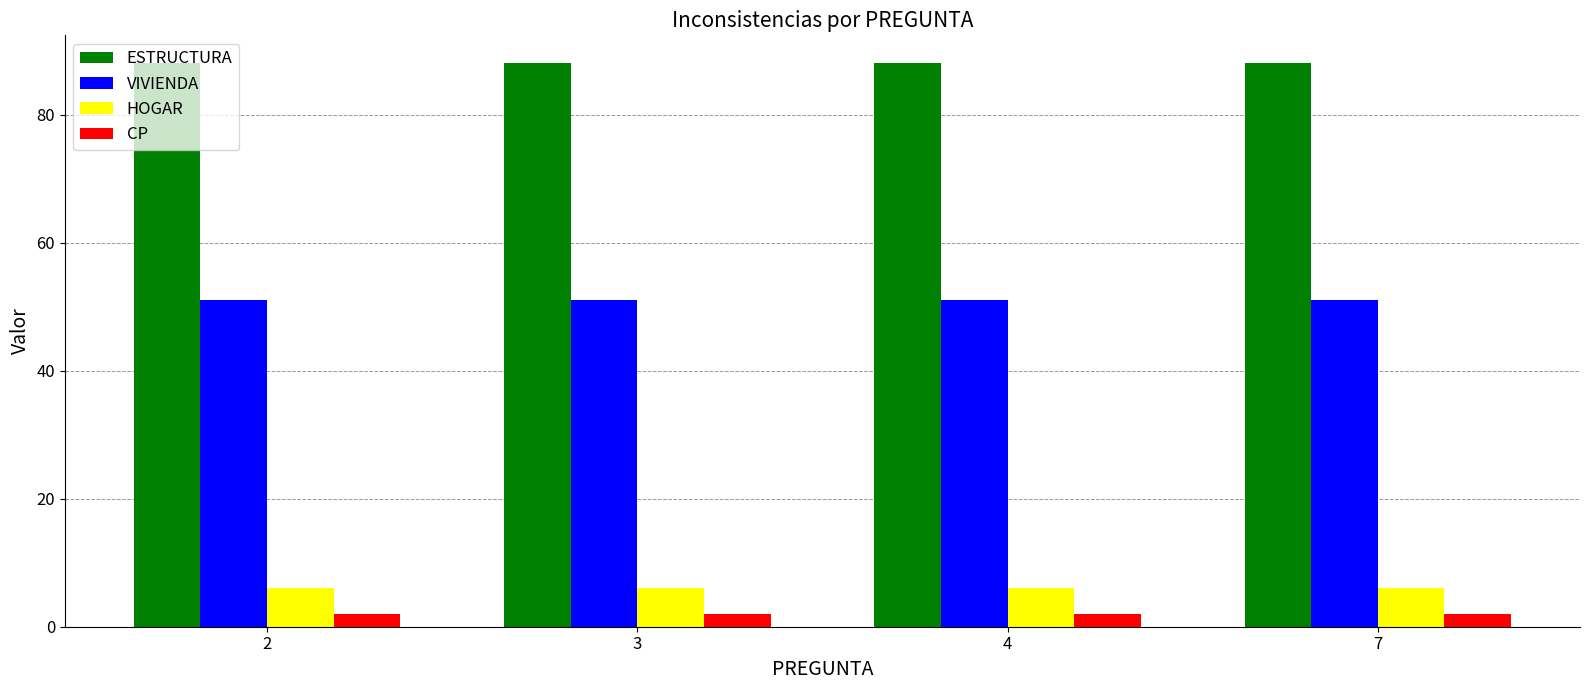

The value of VIVIENDA at 7 is 51. True or false?

True